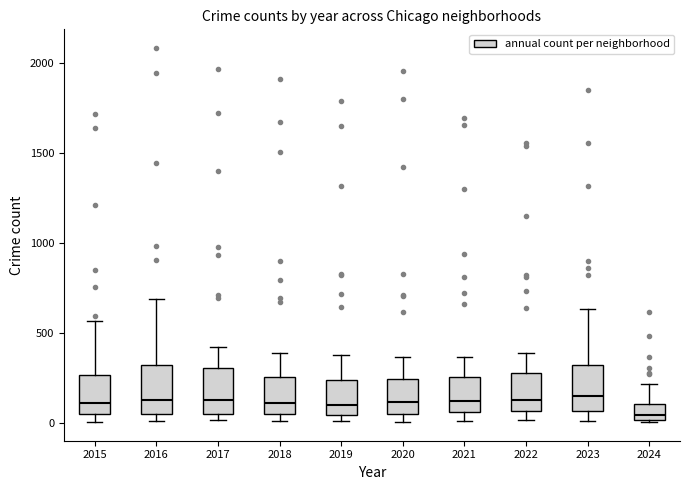

Reading left to right, transcribe this box plot: for each box, give where its median line is, the range the box spans, and where its two whiskers end, as read against the y-axis. The values are not printed on the chart, so give them approximately, as read against the axis.

2015: median 100, box 50 to 250, whiskers 0 to 550
2016: median 150, box 50 to 300, whiskers 0 to 700
2017: median 100, box 50 to 300, whiskers 0 to 400
2018: median 100, box 50 to 250, whiskers 0 to 400
2019: median 100, box 50 to 250, whiskers 0 to 400
2020: median 100, box 50 to 250, whiskers 0 to 350
2021: median 100, box 50 to 250, whiskers 0 to 350
2022: median 100, box 50 to 250, whiskers 0 to 400
2023: median 150, box 50 to 300, whiskers 0 to 650
2024: median 50, box 0 to 100, whiskers 0 to 200